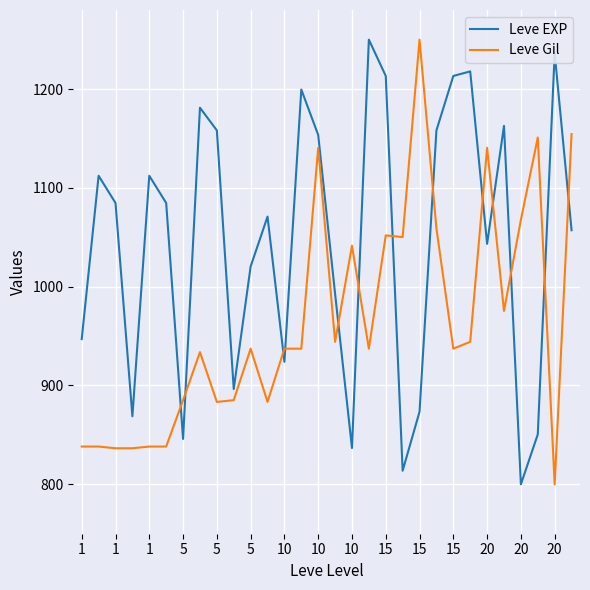

Rank the series by their average value, from lowest to highest.

Leve Gil, Leve EXP